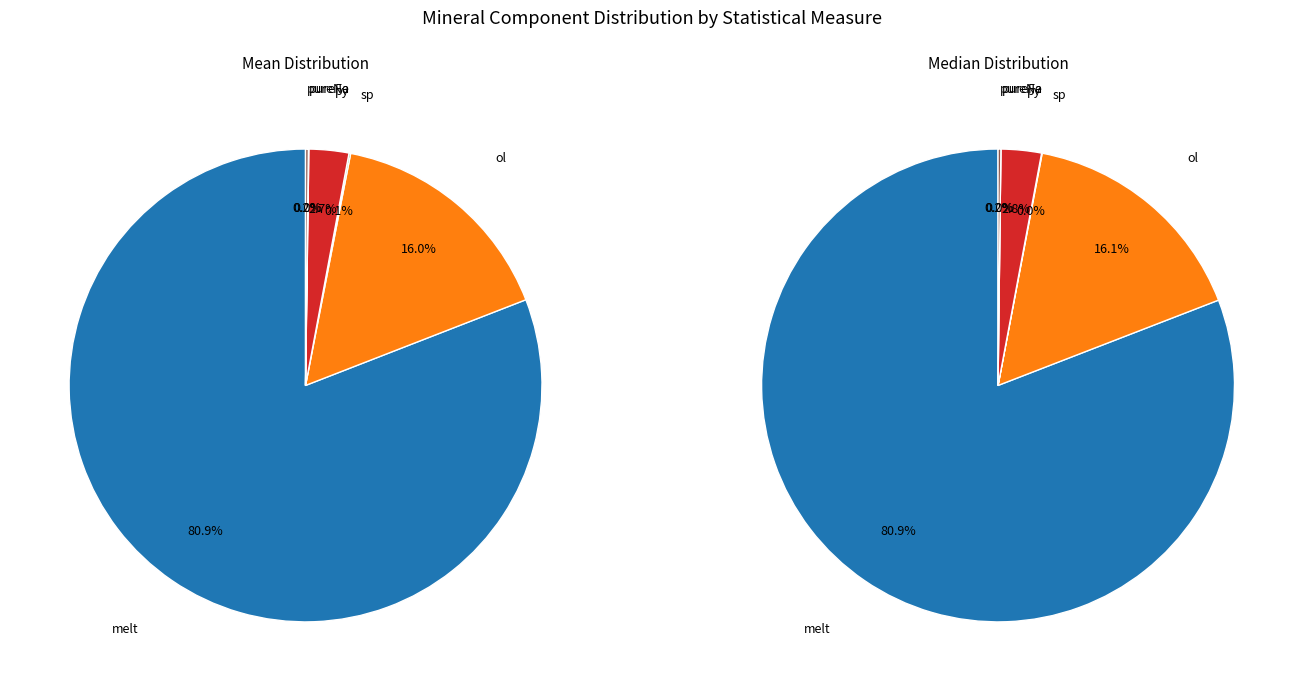

True or false: sp accounts for 0% of the total.

True